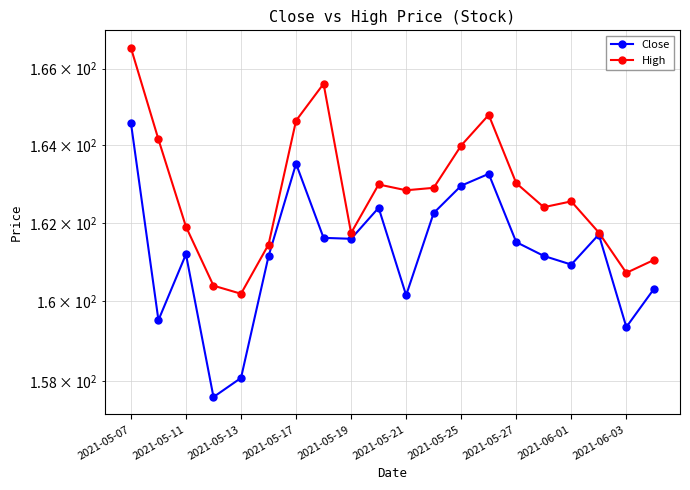

Which series has the widest spread of values?

Close